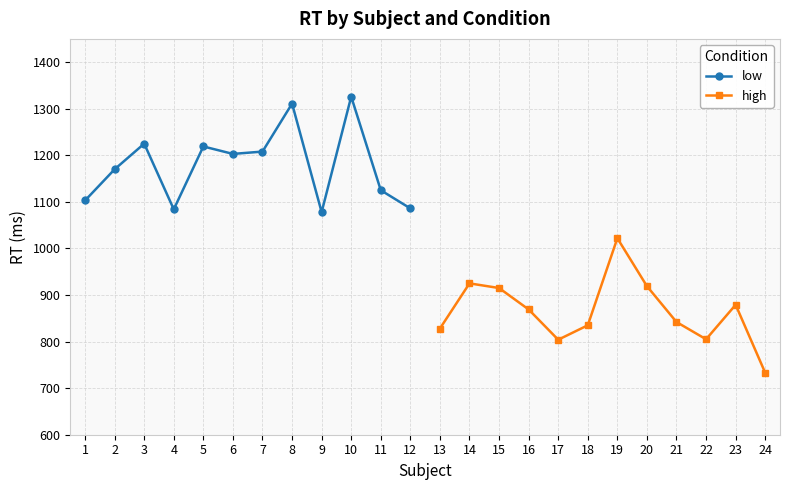

What is the highest value of the low series?

1326